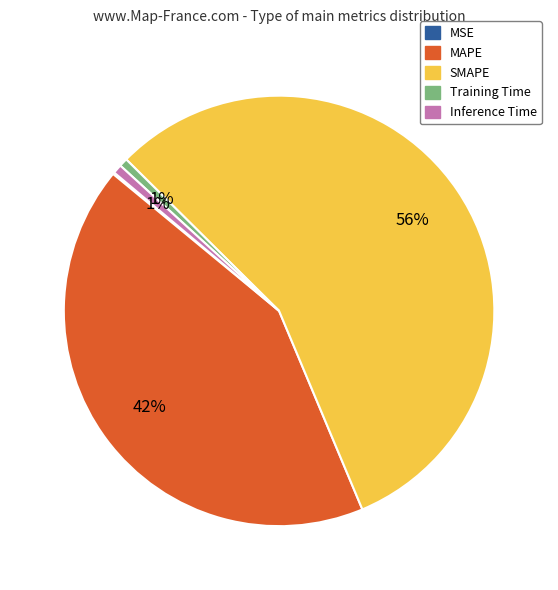

Is SMAPE the majority of the pie?

Yes